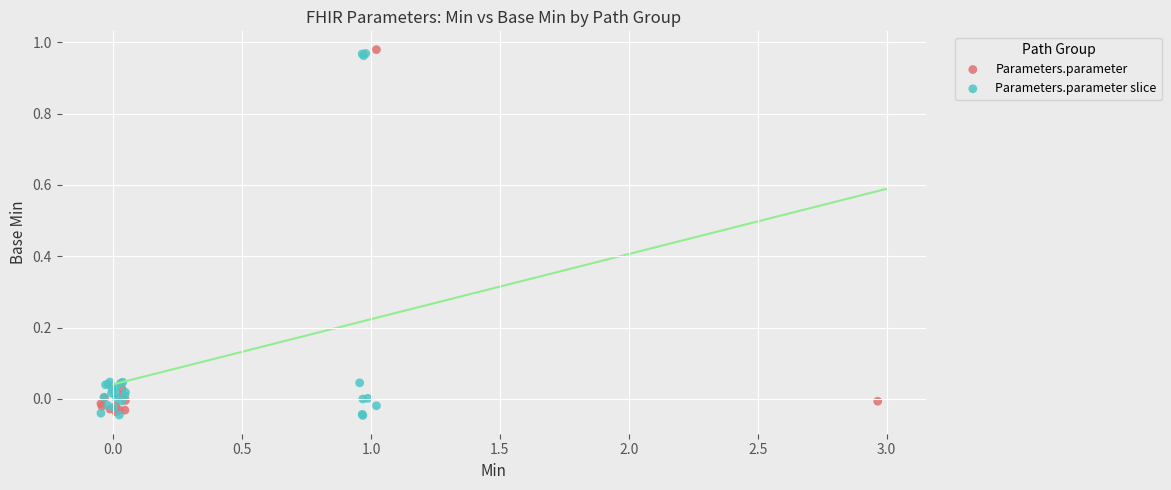

Which series reaches the maximum Y coordinate?

Parameters.parameter